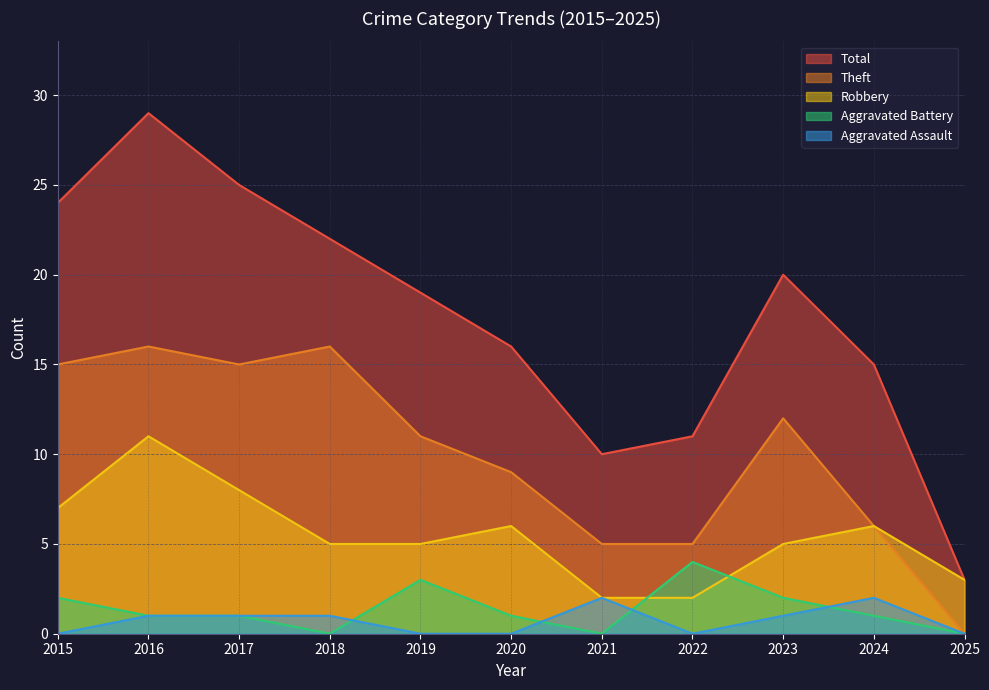

List the series in order of their peak value, lowest first.

Aggravated Assault, Aggravated Battery, Robbery, Theft, Total